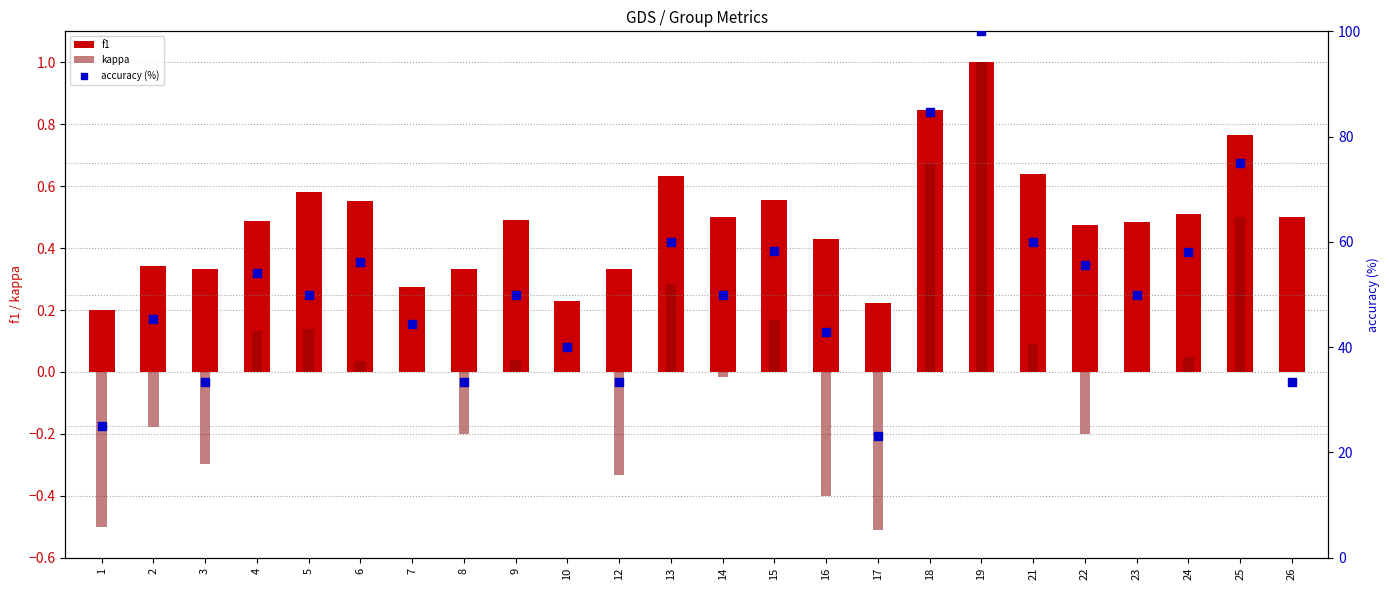

Which series reaches the minimum Y coordinate?

kappa